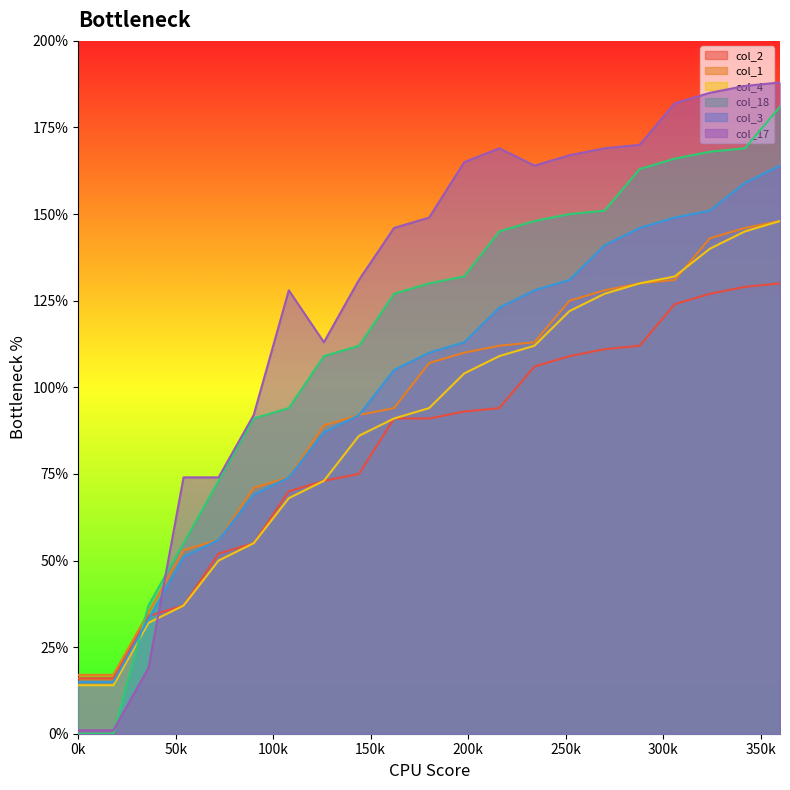

Where is the first local maximum for col_17?

108